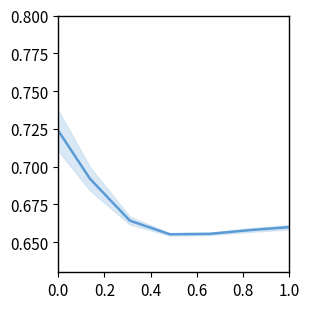

What position from the left is 0.0?

1